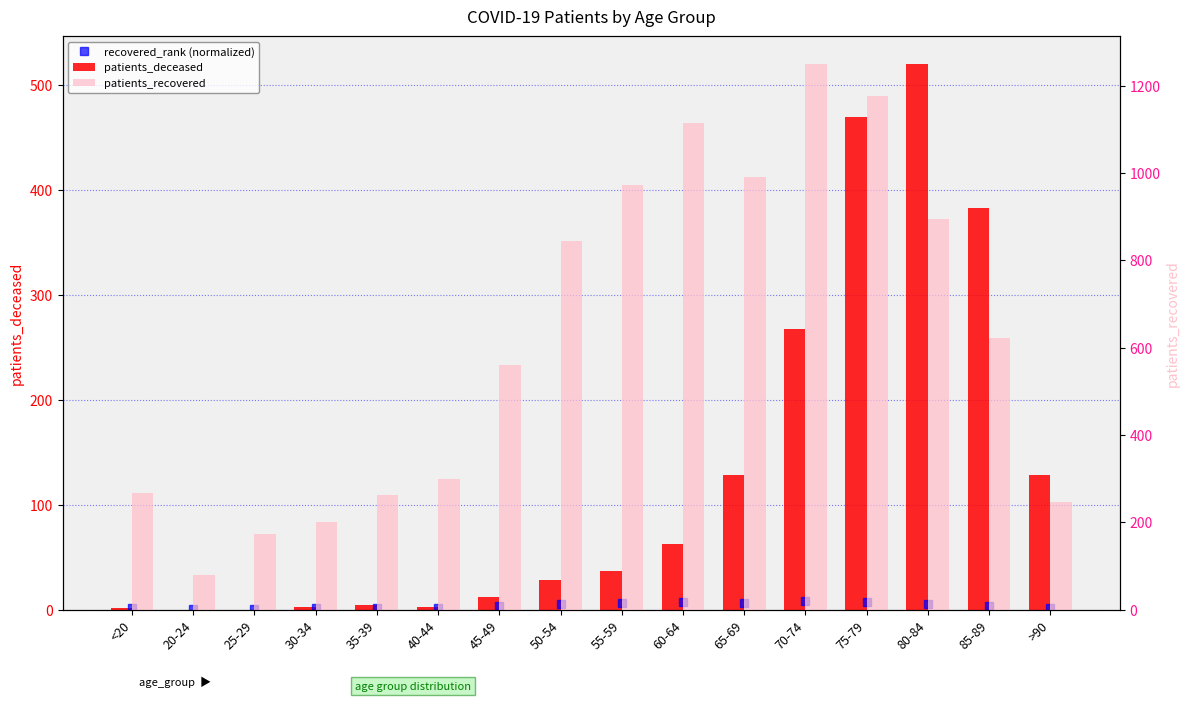

What is the sum of the recovered_rank (normalized) values at 35-39 and 50-54?

7.1